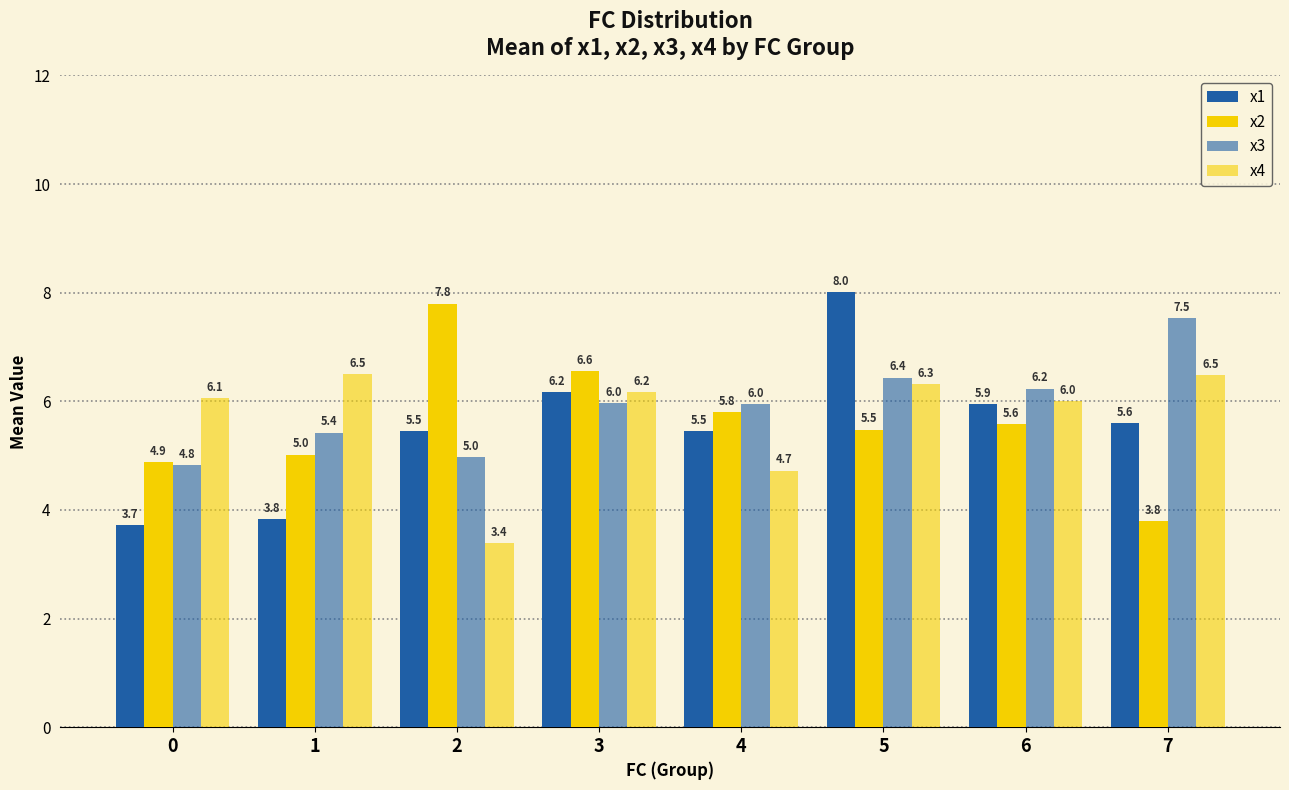

Which series changed the most between 2 and 7?

x2